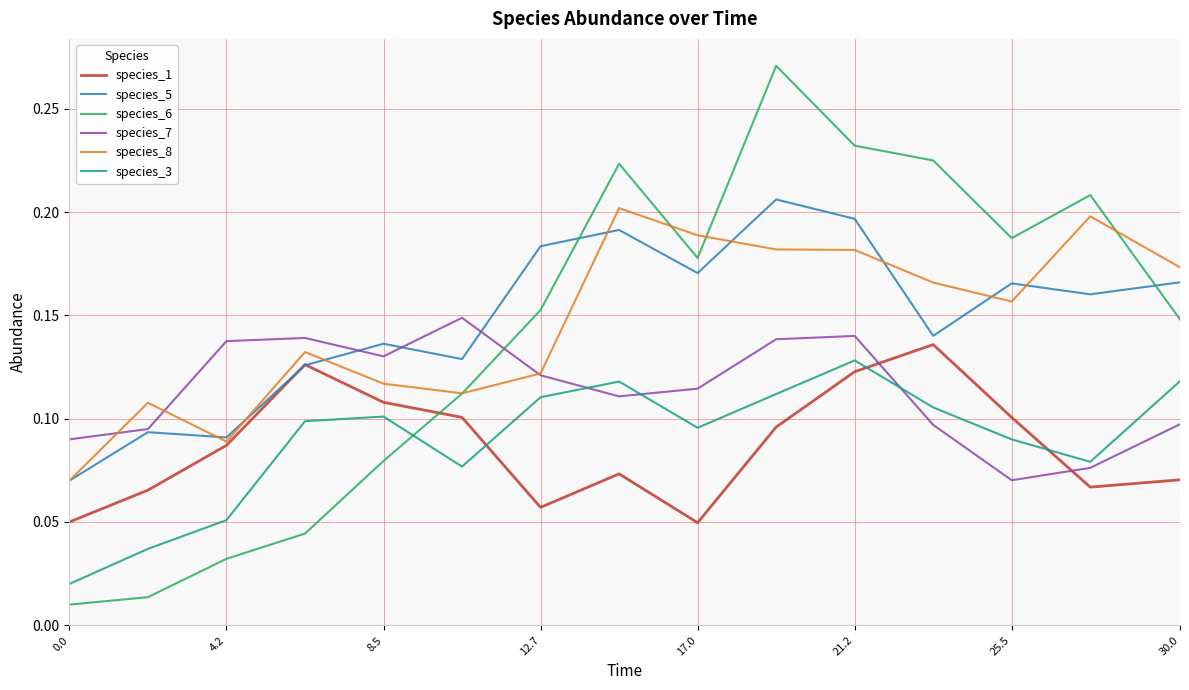

How many lines are shown in the chart?

6